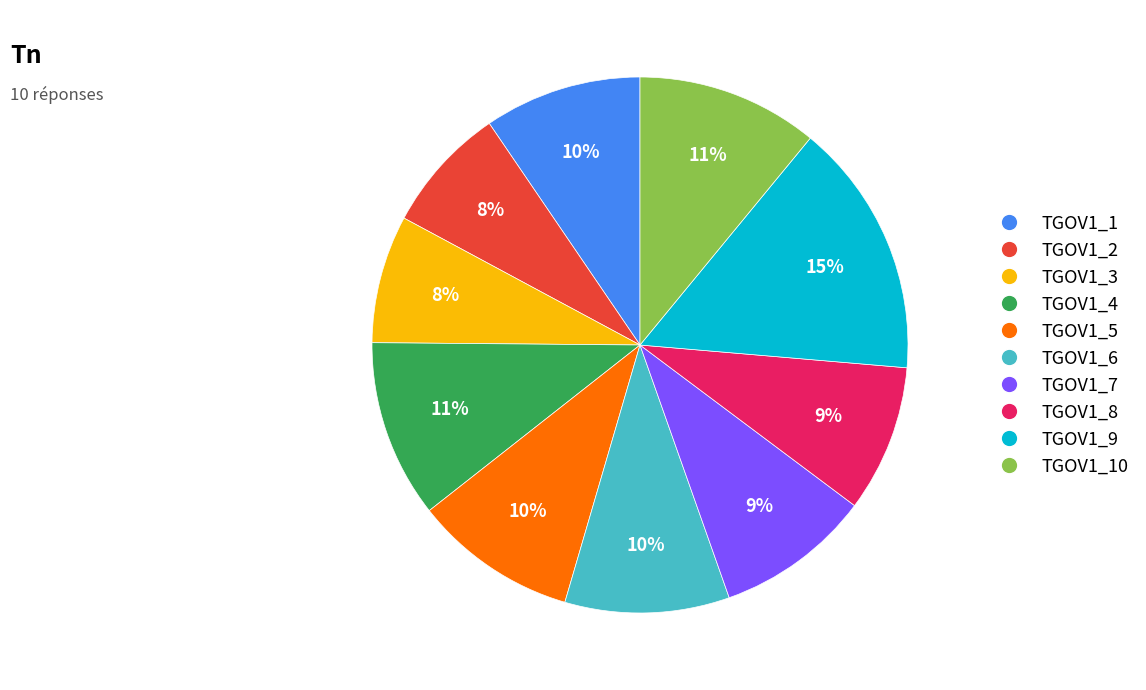

How many slices are in this pie chart?

10